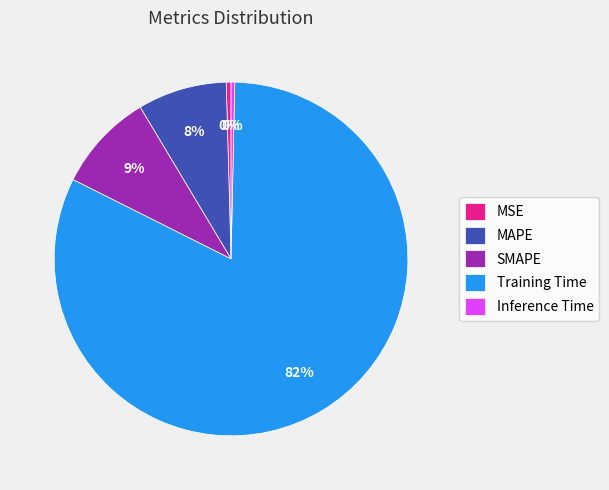

How many slices are in this pie chart?

5